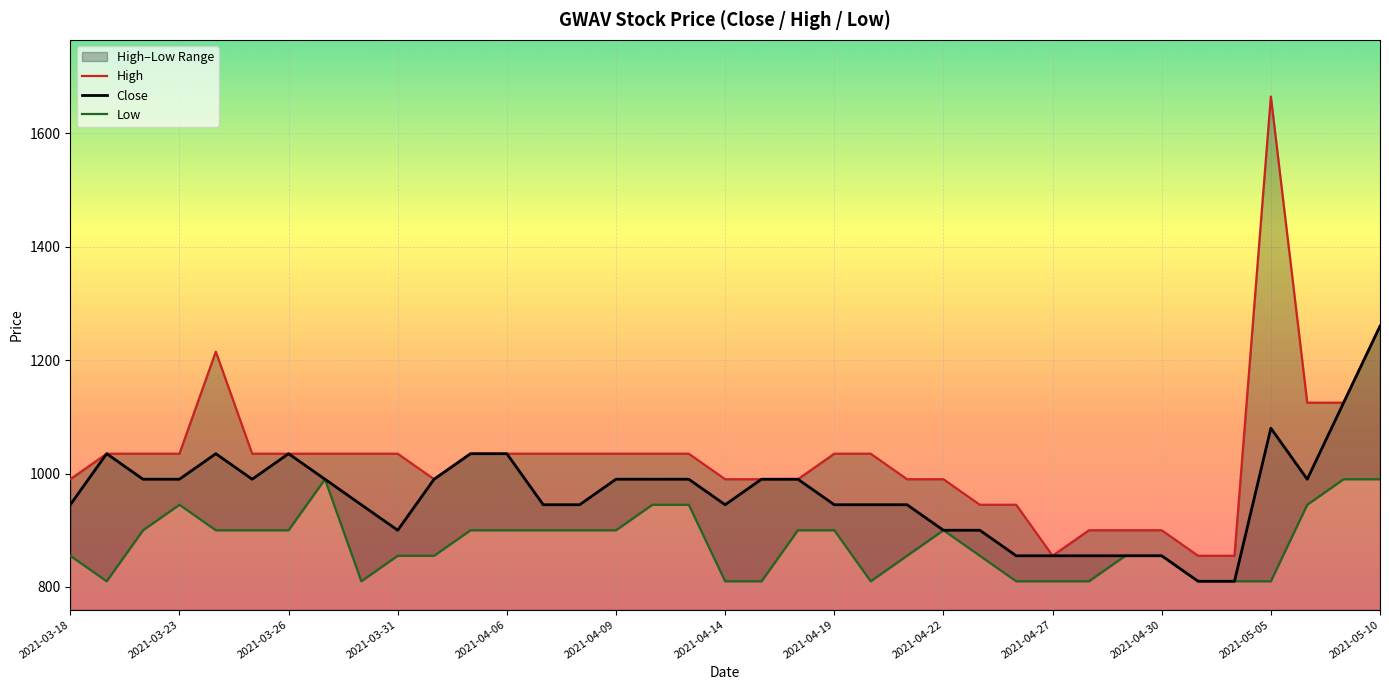

True or false: Low and Close intersect in this chart.

False